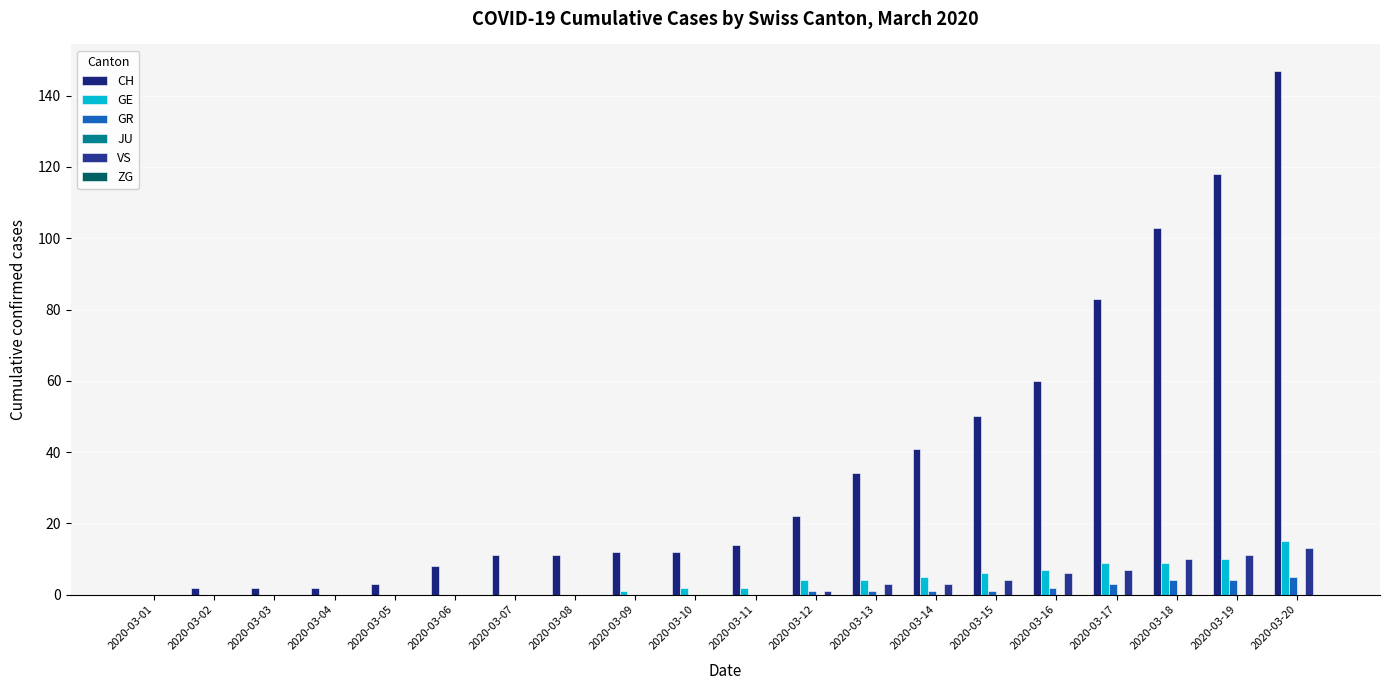

Are the bars grouped side by side (vs. stacked)?

Yes